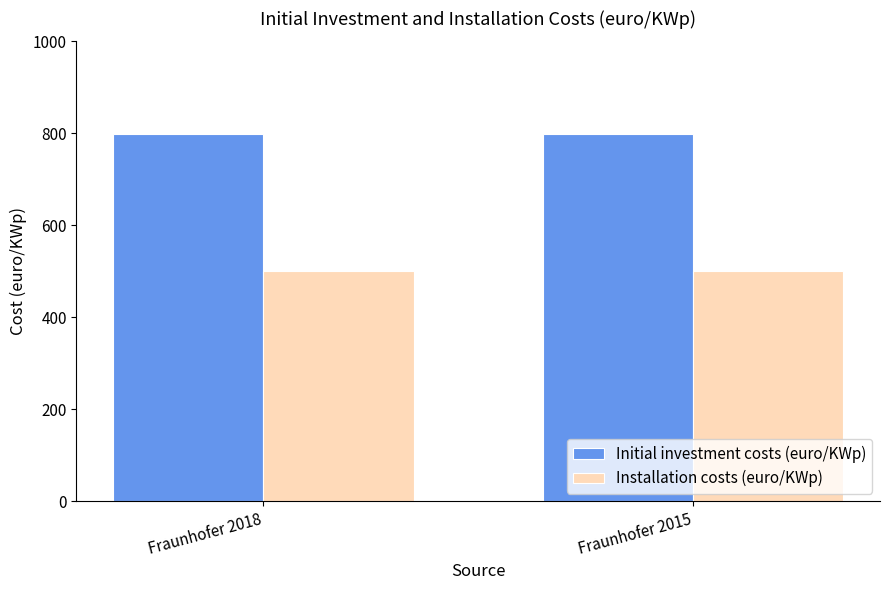

True or false: Initial investment costs (euro/KWp) has a value of 404 at Fraunhofer 2015.

False